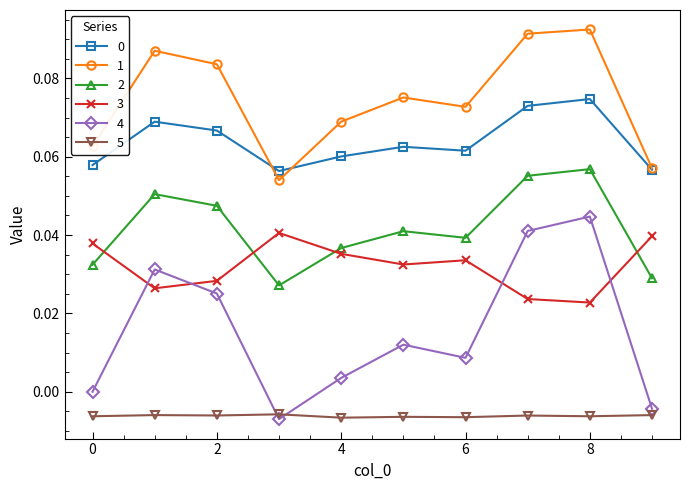

How many 0 values are between 0 and 1?

10